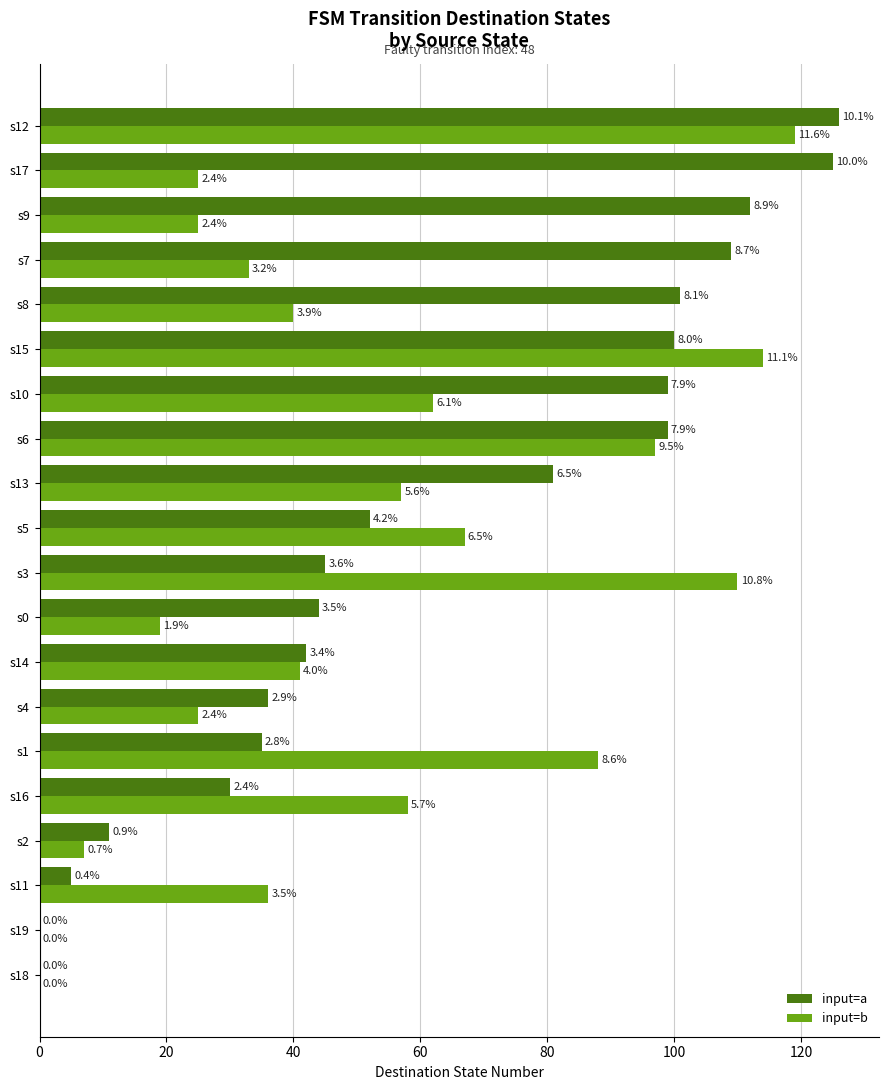

What are all the series names shown in the legend?

input=a, input=b